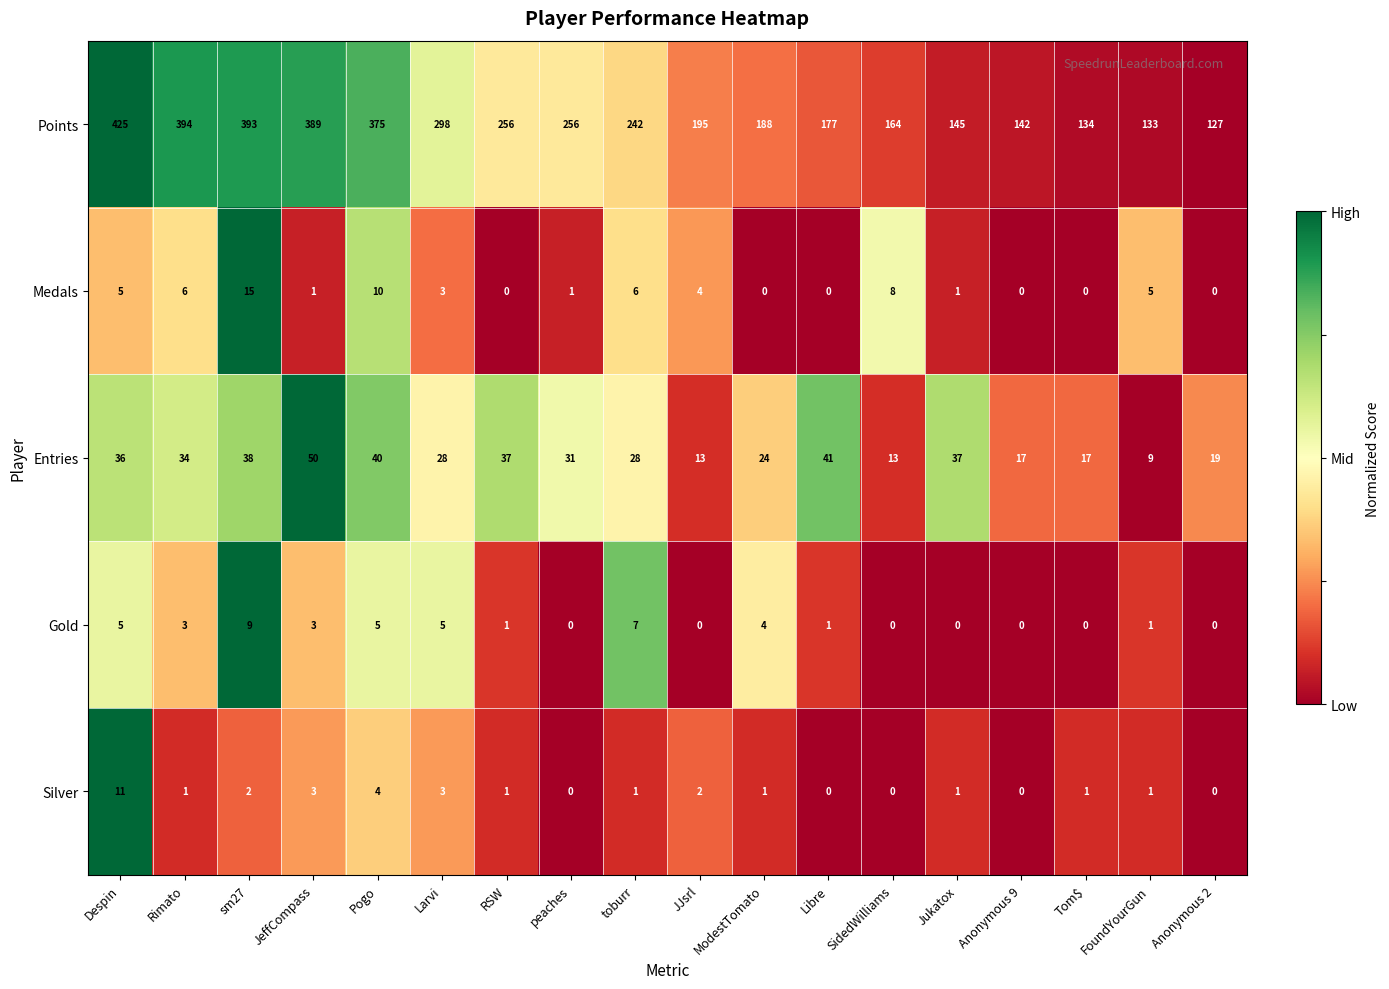

Count the number of categories in the chart.

18